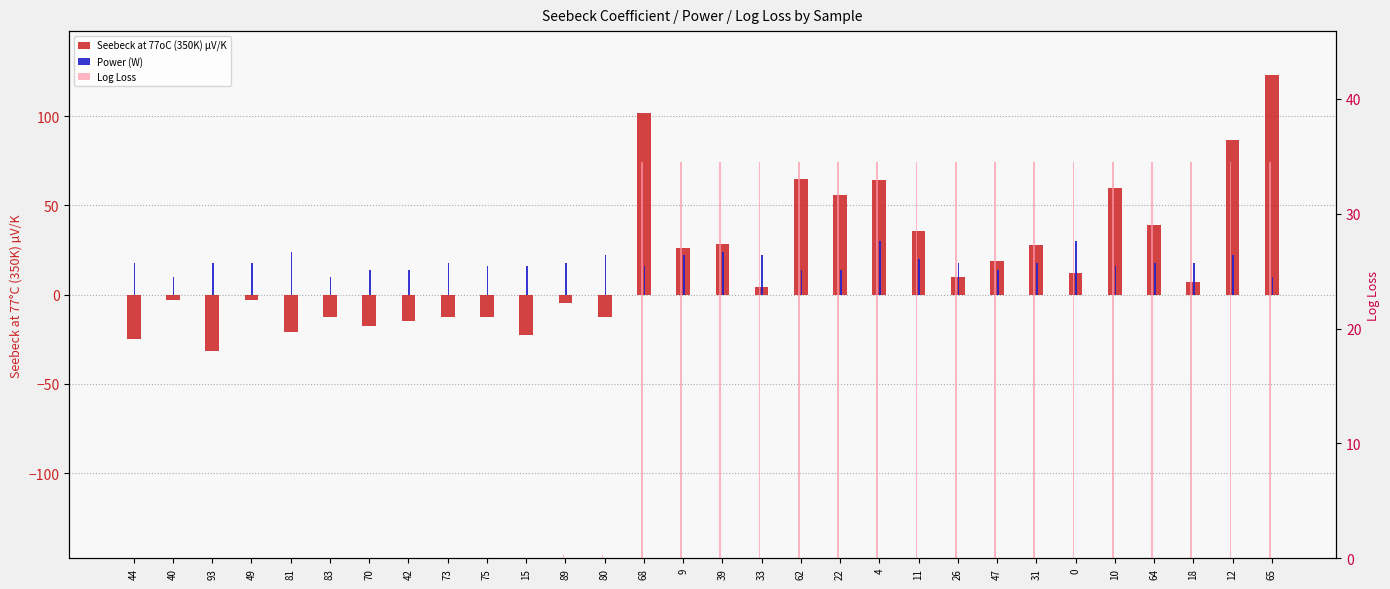

What is the greatest value displayed?

123.0